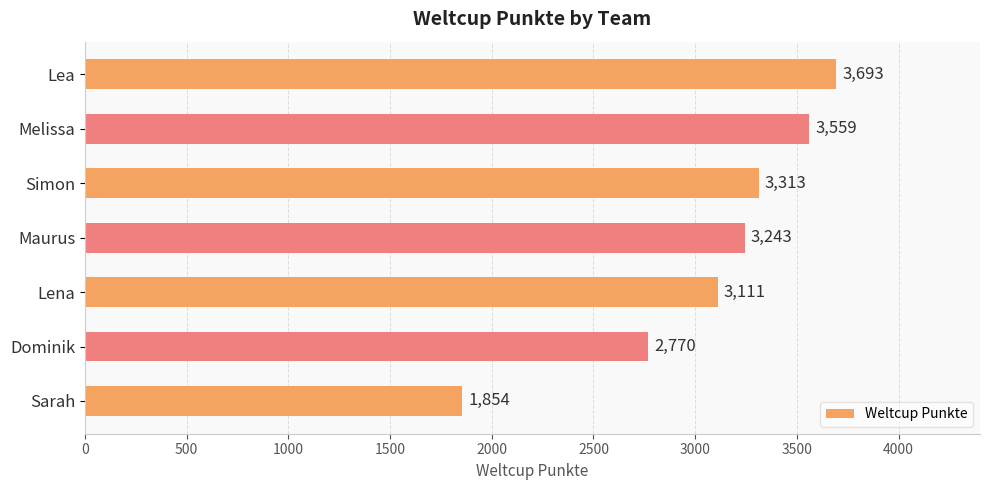

Reading bottom to top, what are all the values shown in this chart?

Sarah=1854	Dominik=2770	Lena=3111	Maurus=3243	Simon=3313	Melissa=3559	Lea=3693